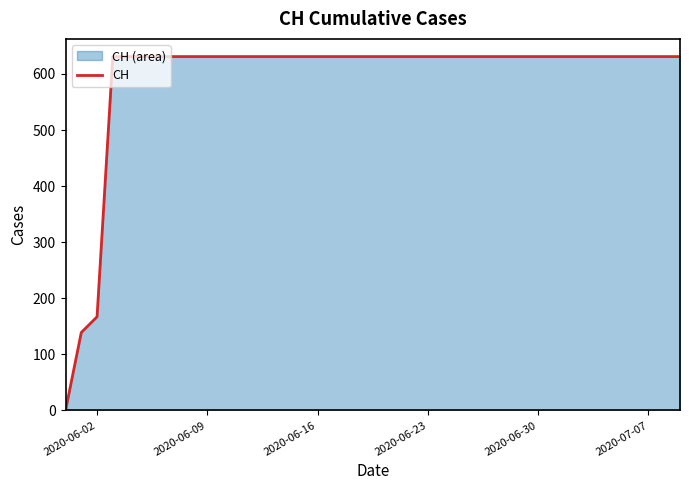

How many categories are shown in the chart?

40